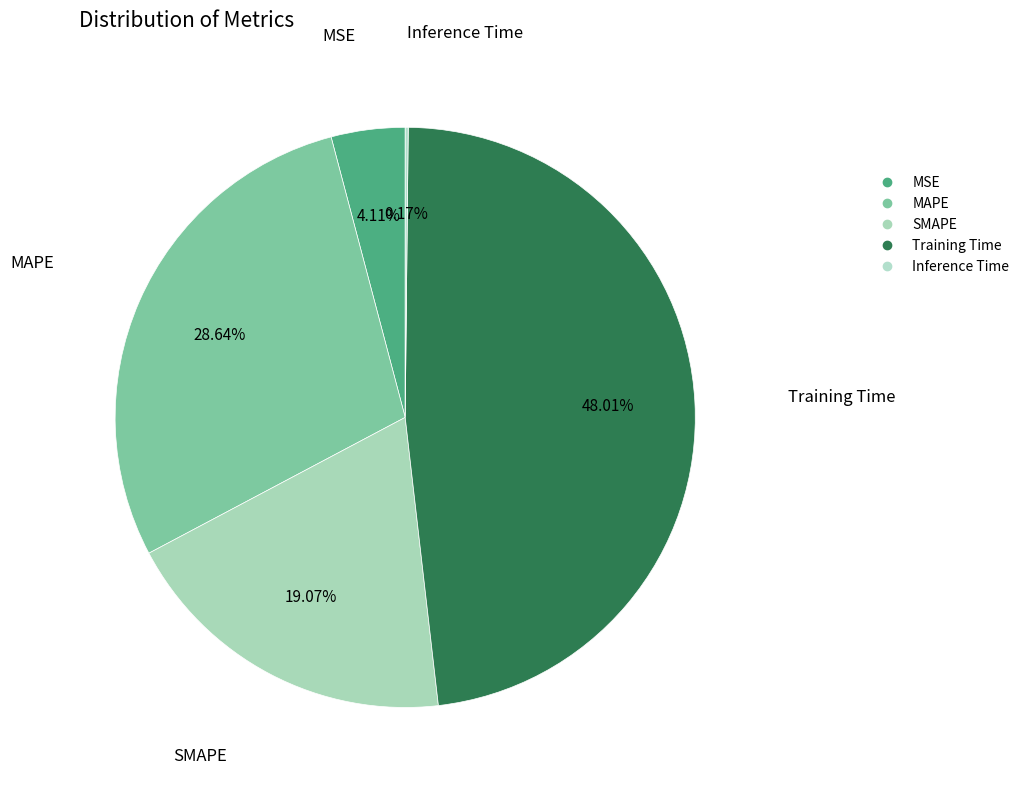

True or false: MSE accounts for 16% of the total.

False